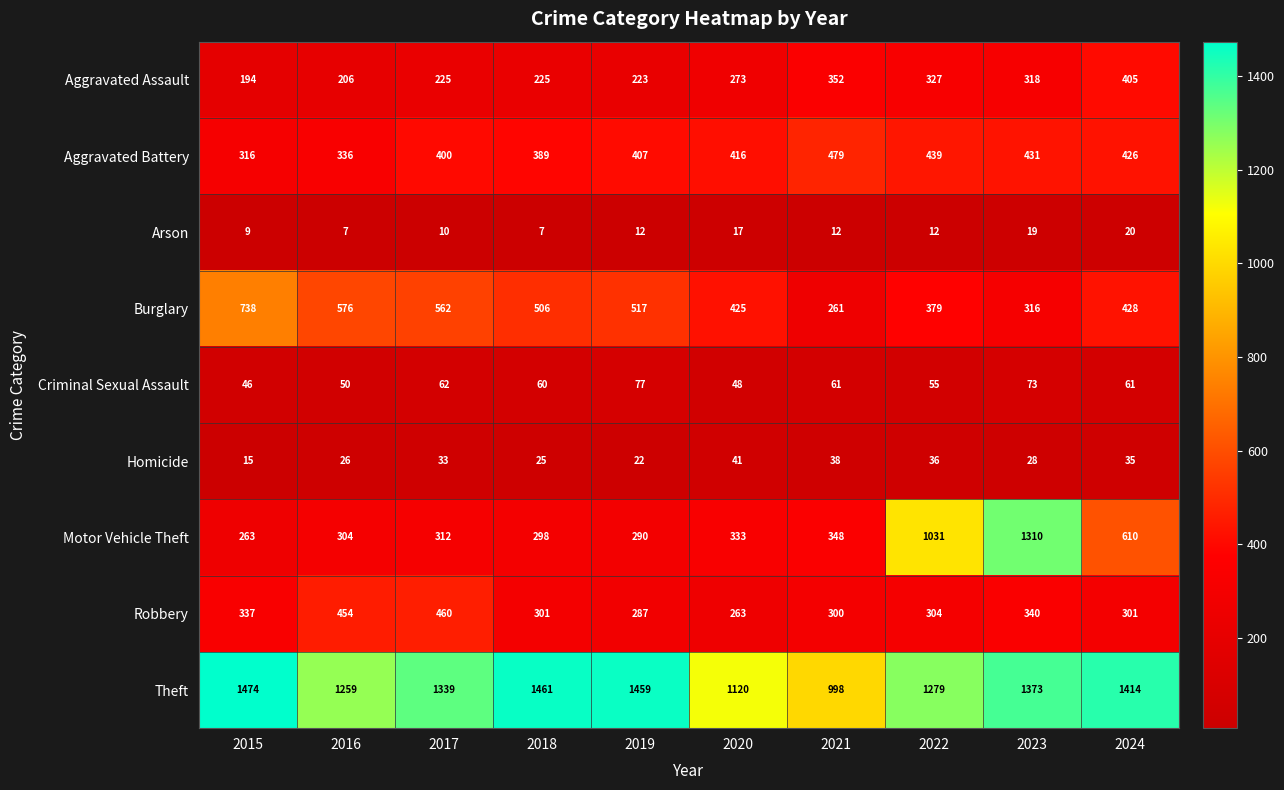

What is the difference between the second highest and minimum values in the Aggravated Battery series?

123